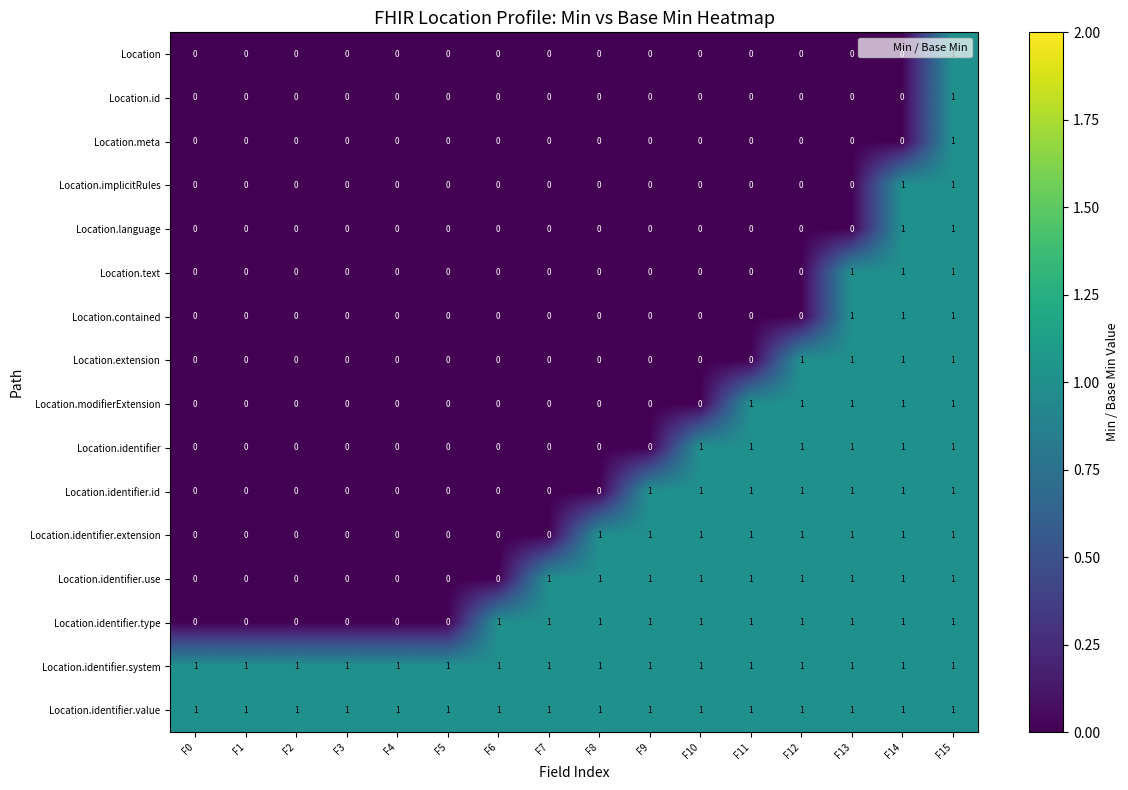

Count the number of categories in the chart.

16